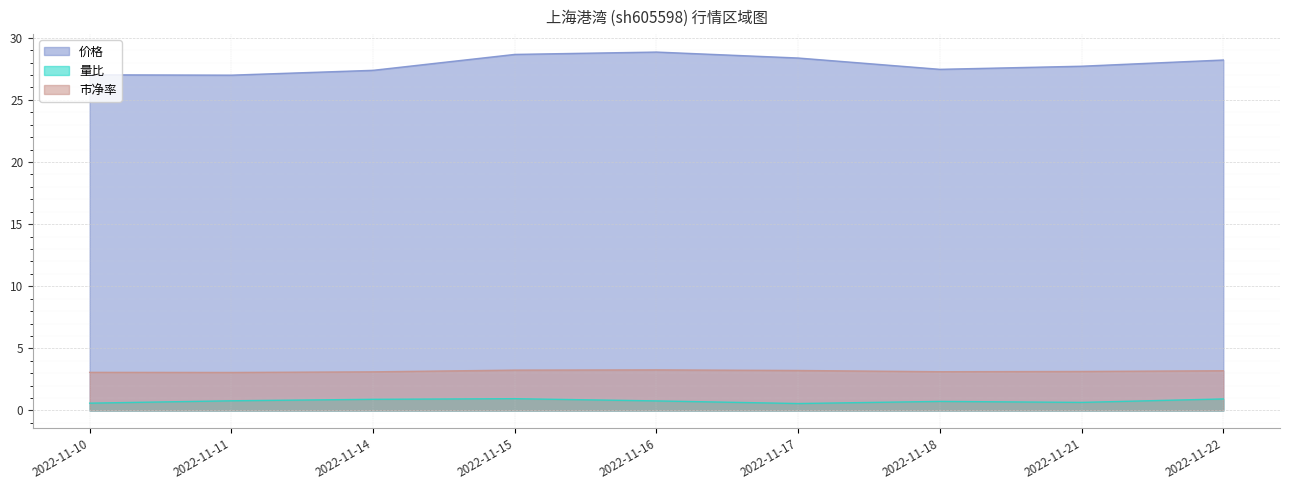

True or false: 市净率 and 量比 cross at least once.

False